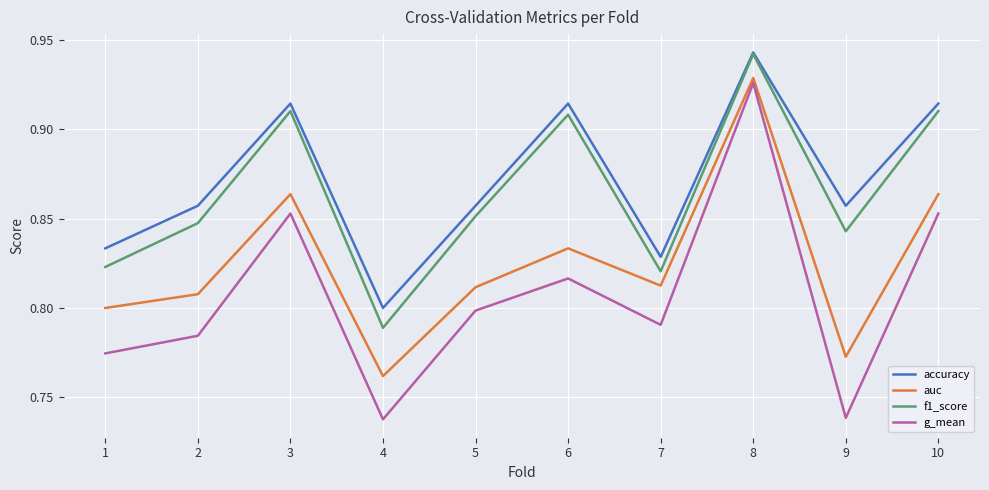

Which series changed the most between 1 and 4?

auc